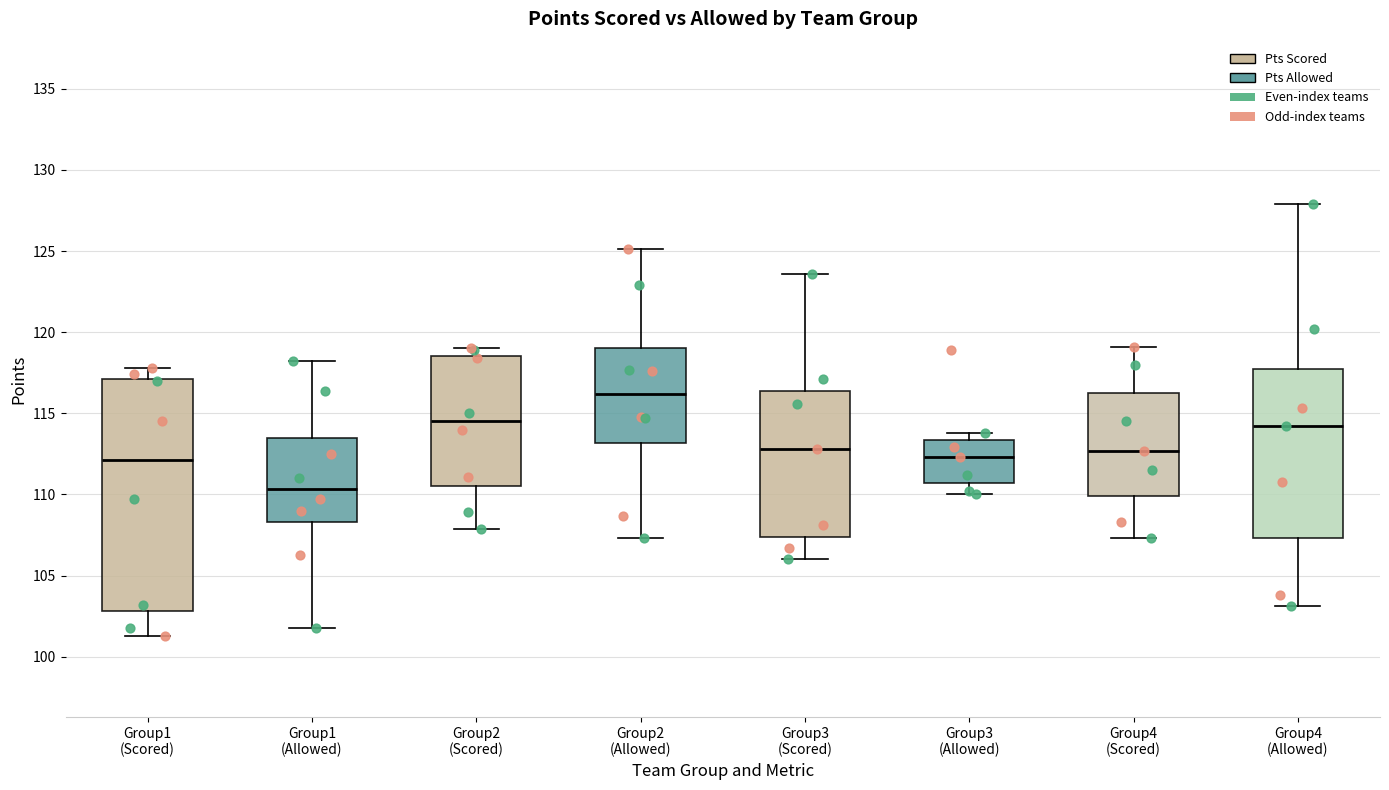

Which box is the tallest, from its lower edge to its upper edge?

Group1 (Scored)